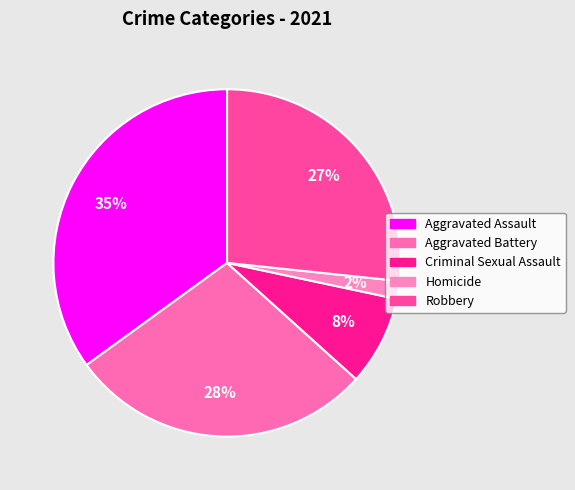

To the nearest percent, what is the combined percentage of Aggravated Assault and Homicide?

37%